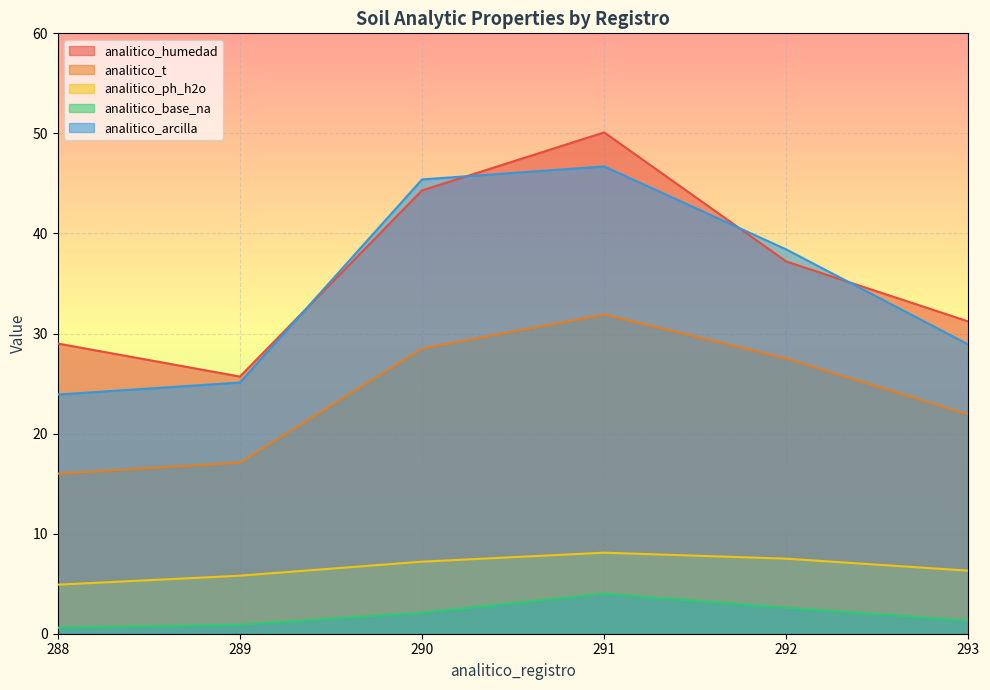

True or false: analitico_arcilla and analitico_base_na intersect in this chart.

False